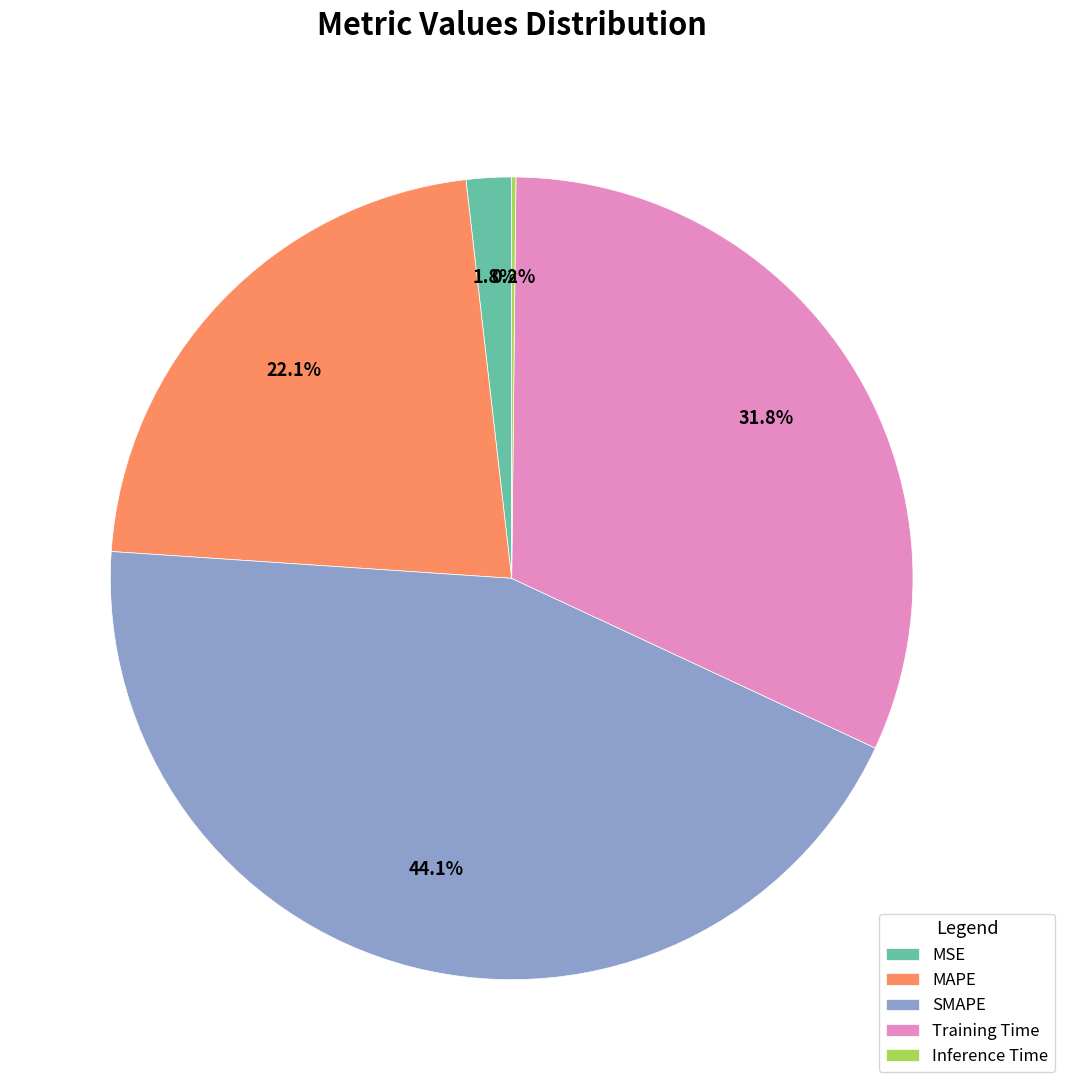

What percentage is NOT represented by Training Time?

68.2%